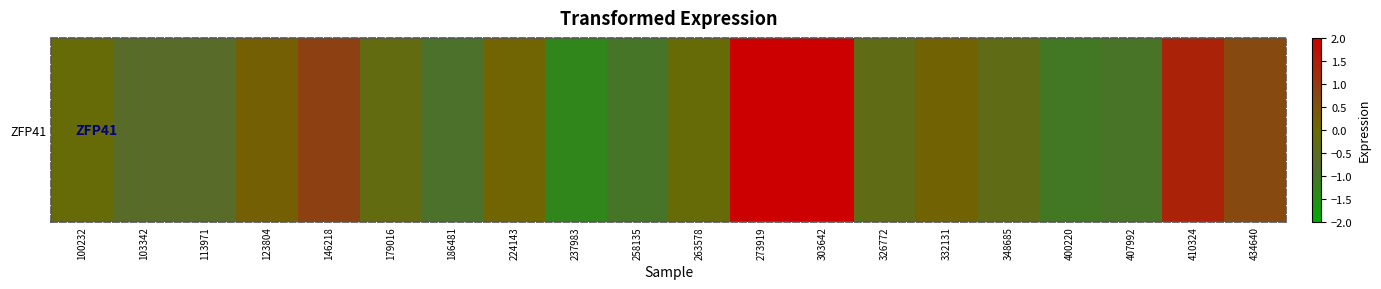

List the labels in order of value, largest first.

303642, 273919, 410324, 146218, 434640, 123804, 332131, 224143, 263578, 100232, 179016, 326772, 348685, 103342, 113971, 186481, 407992, 258135, 400220, 237983